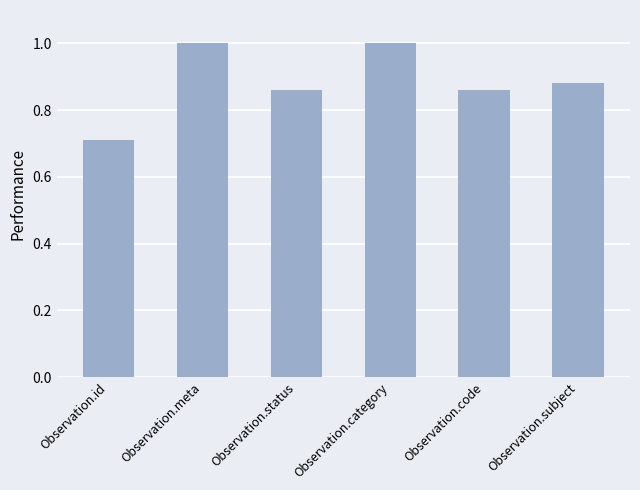

What is the maximum value shown in the chart?

1.0